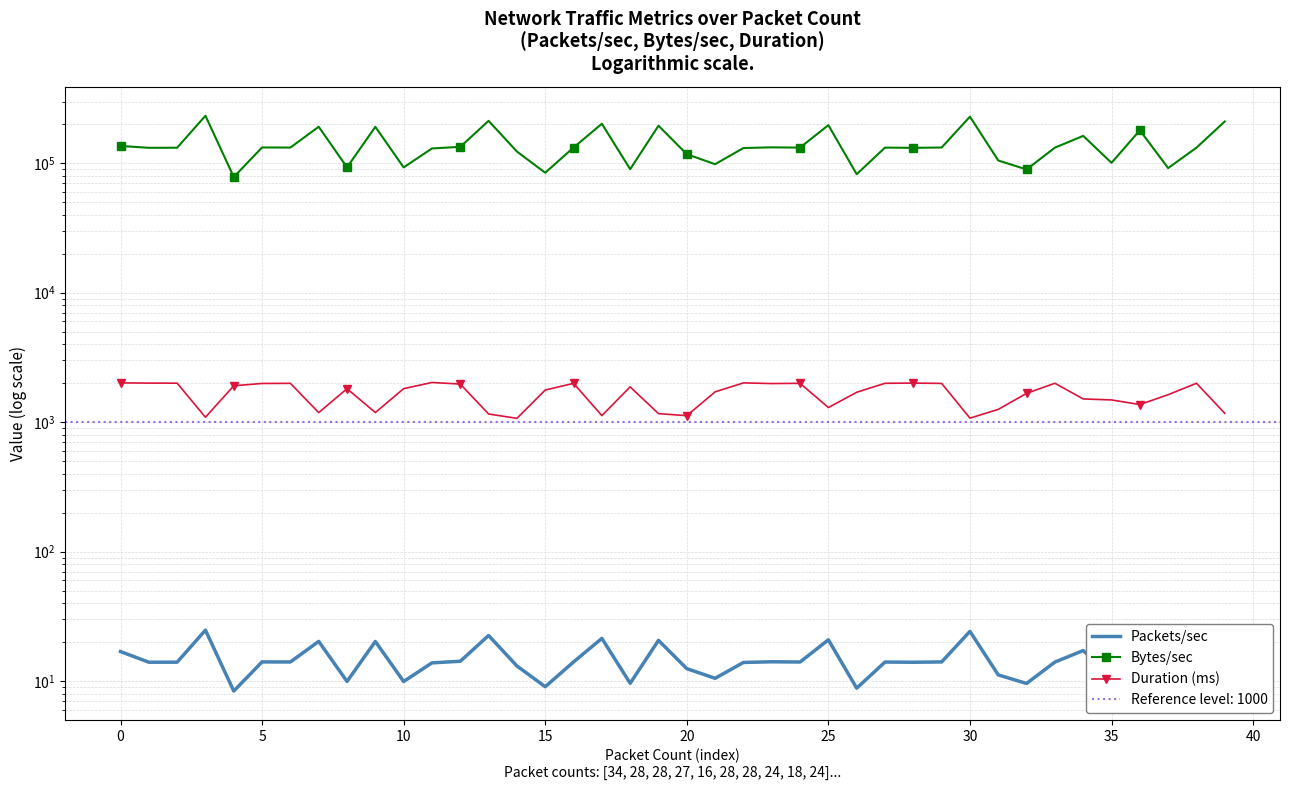

Rank the series by their maximum value, from highest to lowest.

Bytes/sec, Duration (ms), Packets/sec